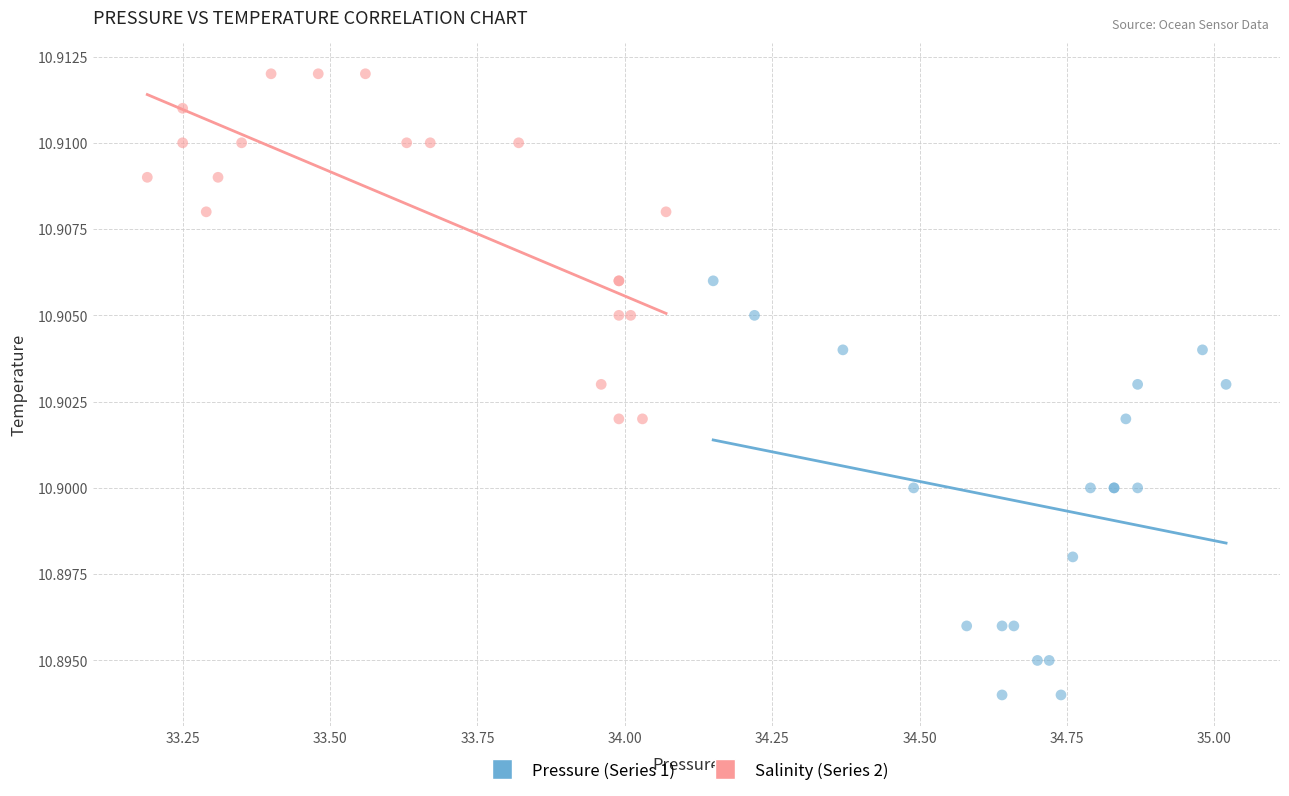

Which series reaches the minimum Y coordinate?

Pressure (Series 1)